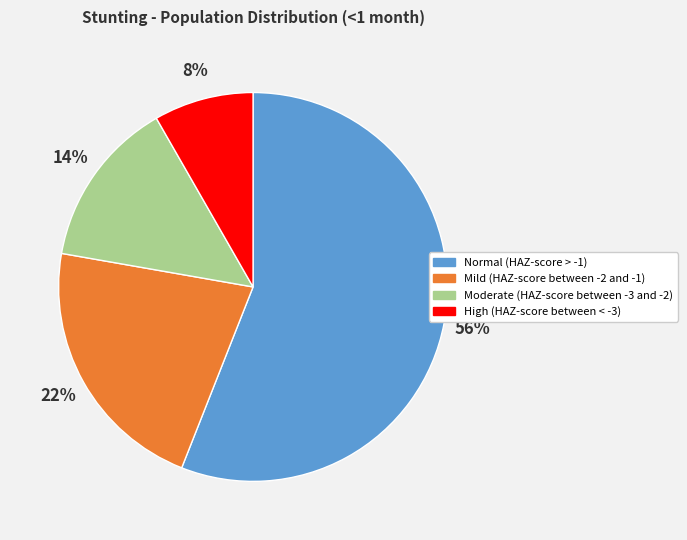

Which slice is the largest?

Normal (HAZ-score > -1)